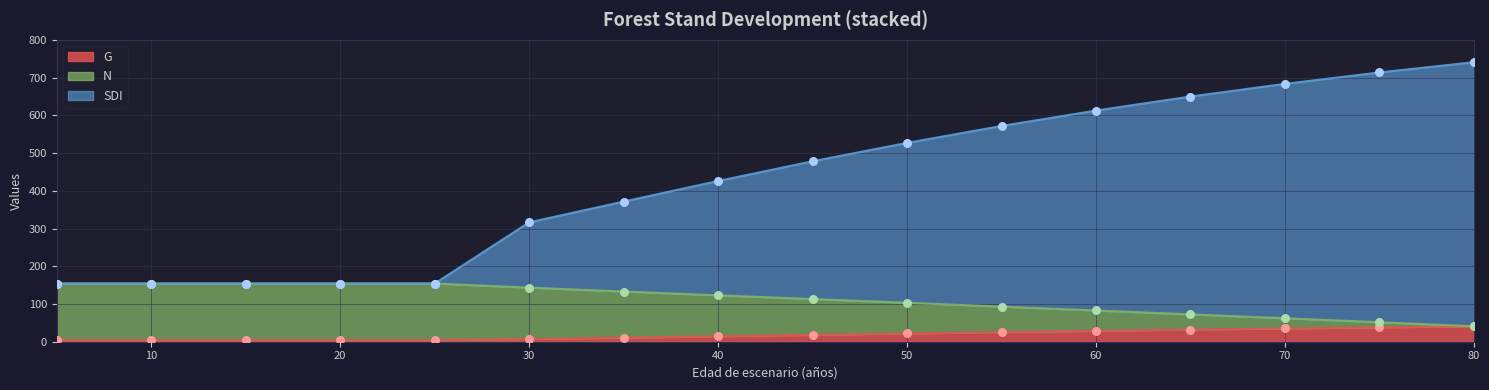

What are all the series names shown in the legend?

N, G, SDI